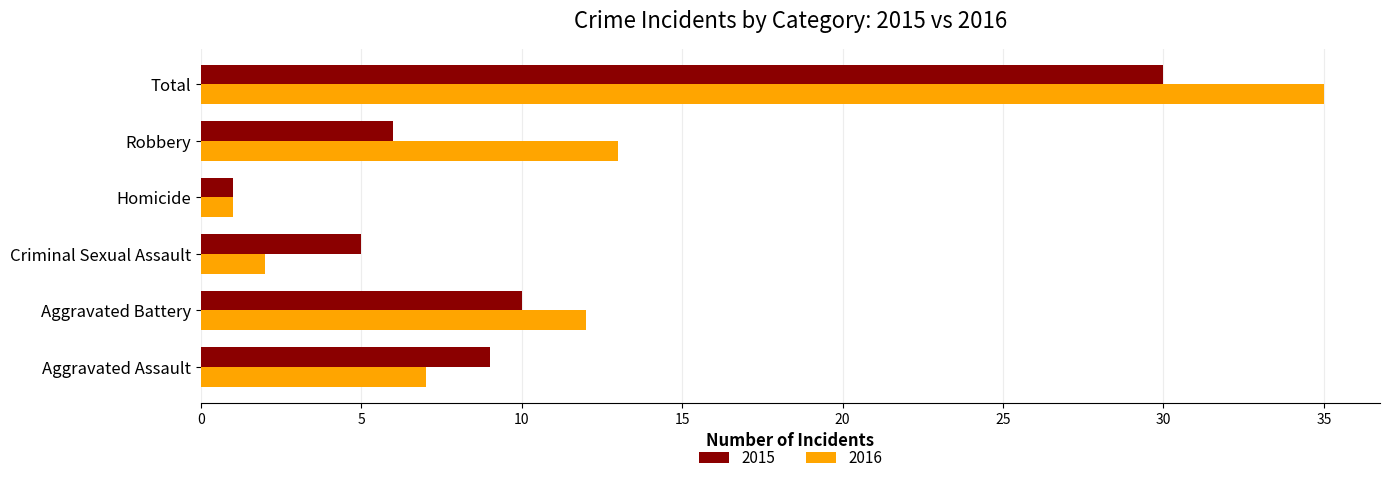

Rank the series by their average value, from highest to lowest.

2016, 2015